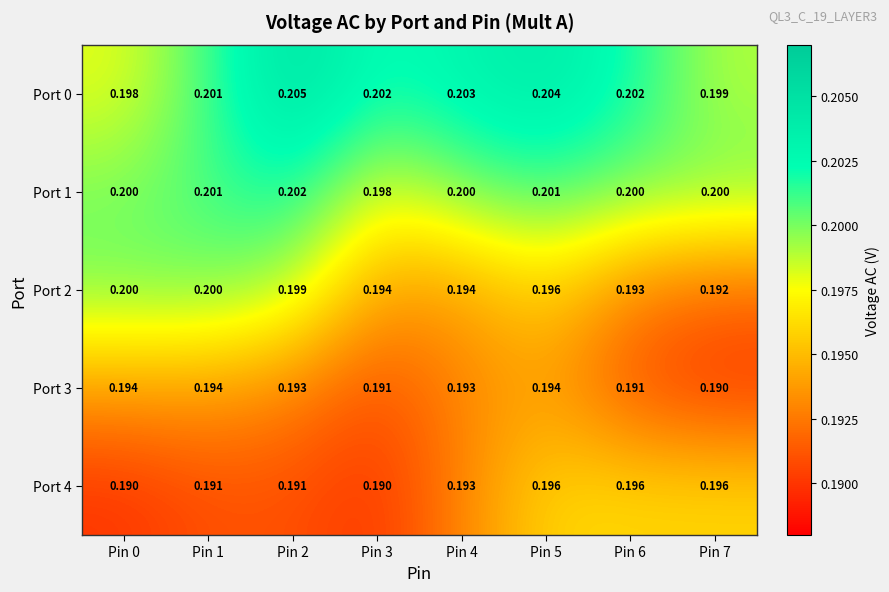

Is the value of Port 4 at Pin 0 greater than the value of Port 0 at Pin 5?

No